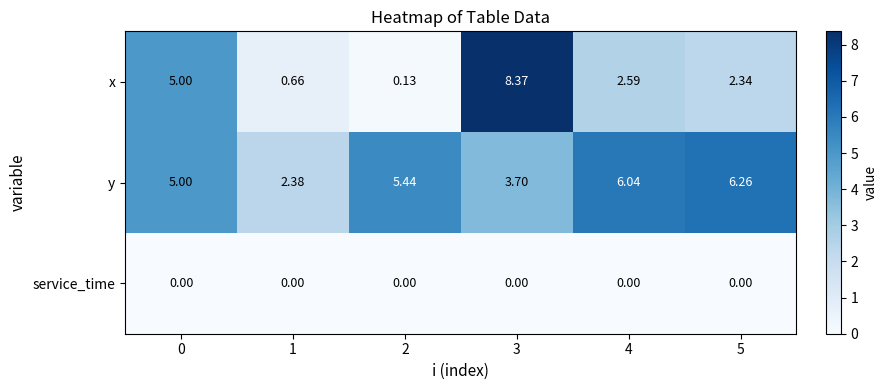

What is the total value across all series at 2?

5.6